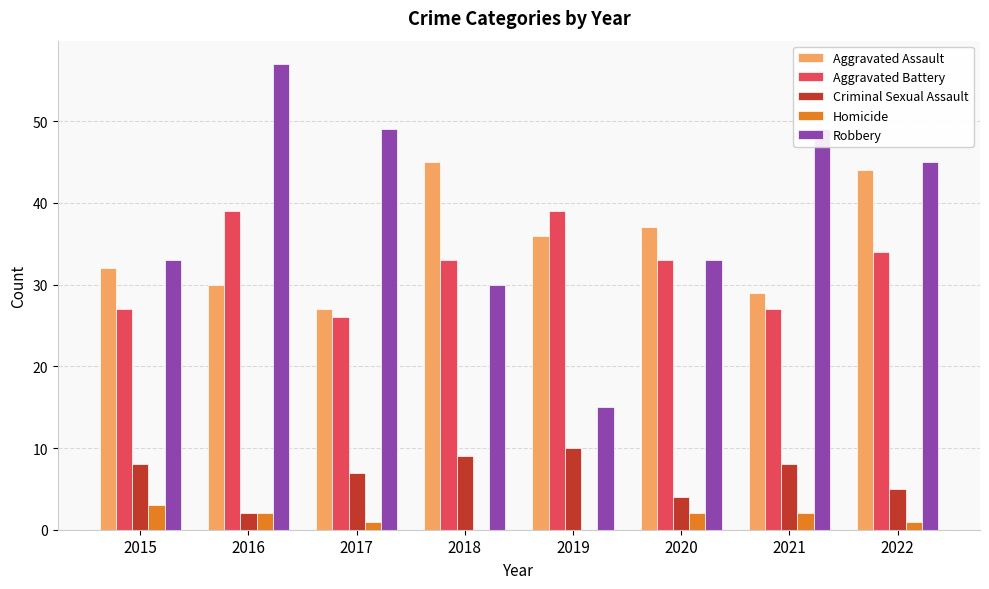

Reading left to right, extract all data points from this chart.

Aggravated Assault: 32	30	27	45	36	37	29	44
Aggravated Battery: 27	39	26	33	39	33	27	34
Criminal Sexual Assault: 8	2	7	9	10	4	8	5
Homicide: 3	2	1	0	0	2	2	1
Robbery: 33	57	49	30	15	33	49	45